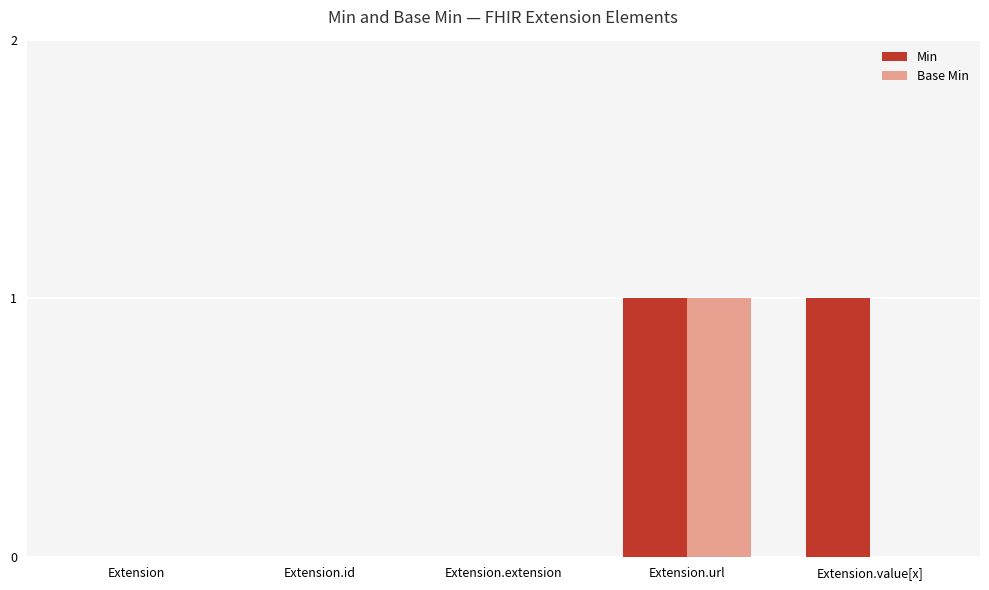

True or false: Min has a value of -1 at Extension.

False